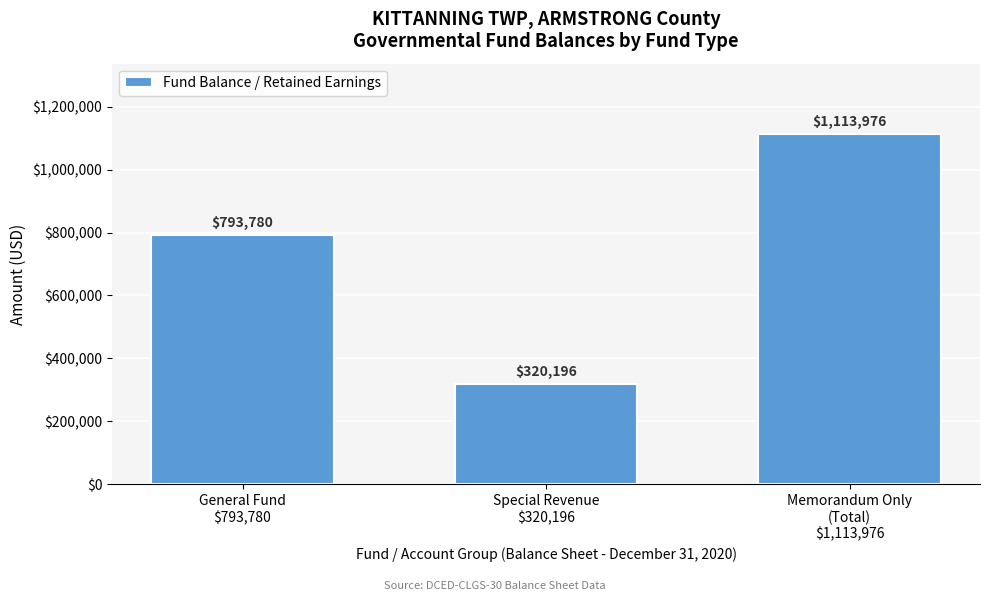

Reading left to right, what are all the values shown in this chart?

793780	320196	1113976